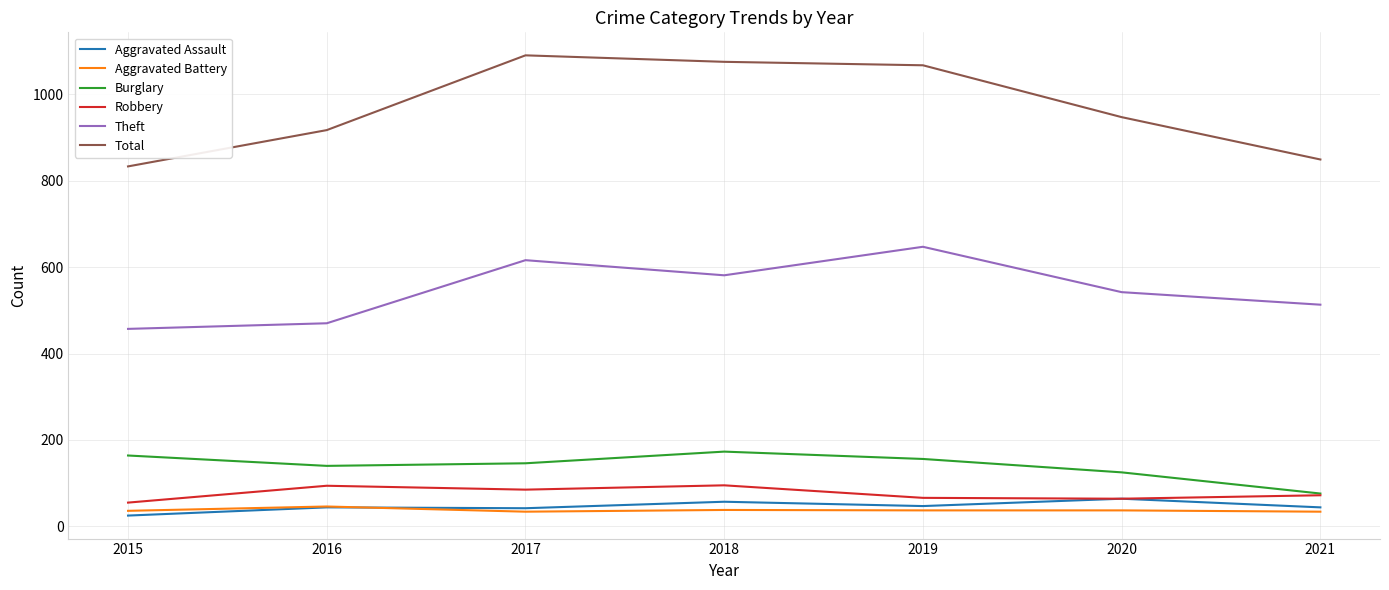

What is the spread (max minus min) of values at 2016?

873